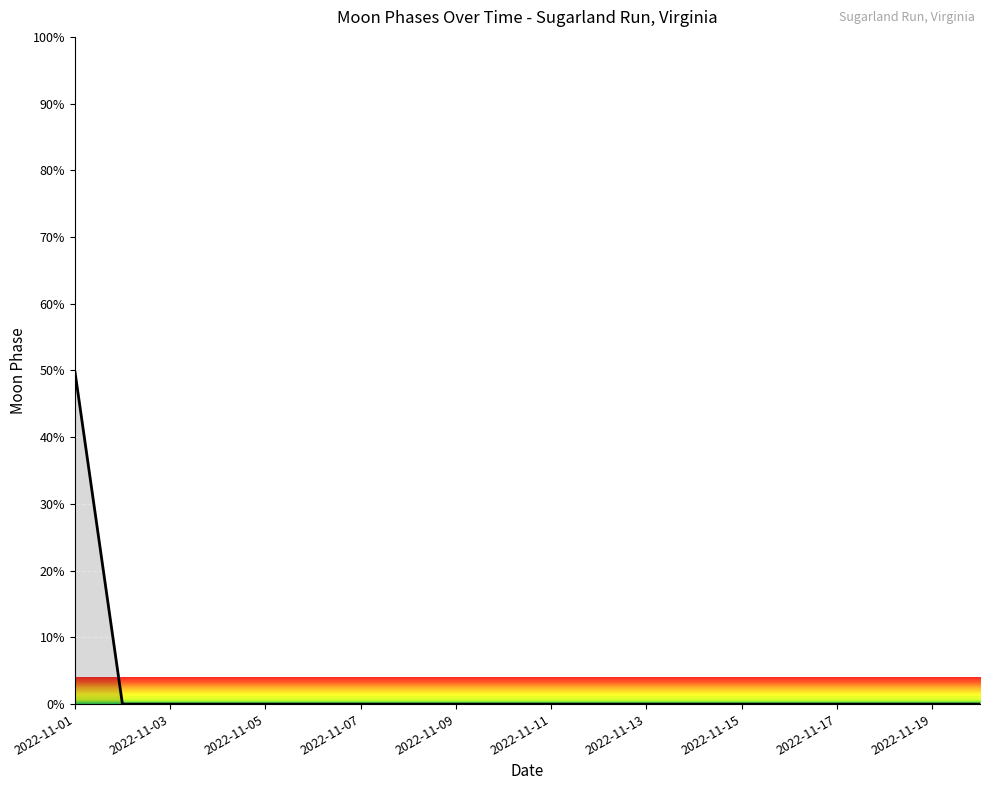

Reading left to right, what are all the values shown in this chart?

50	0	0	0	0	0	0	0	0	0	0	0	0	0	0	0	0	0	0	0